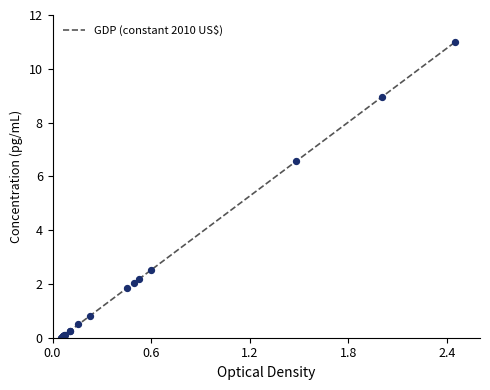

What is the greatest value displayed?

11.0